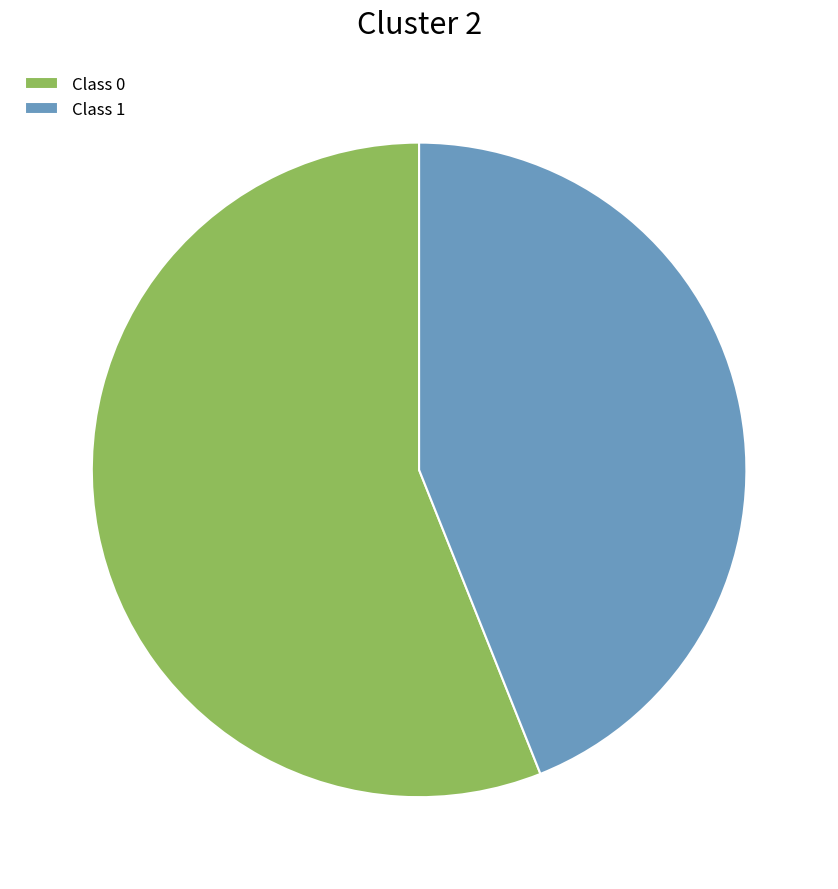

Between Class 1 and Class 0, which is larger?

Class 0